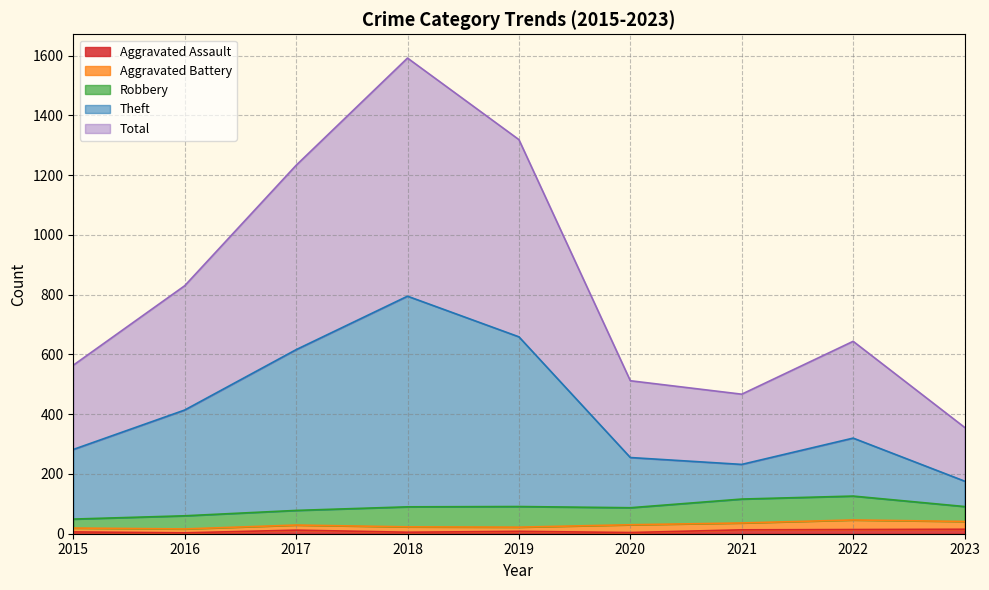

Between 2017 and 2015, which is larger?

2017